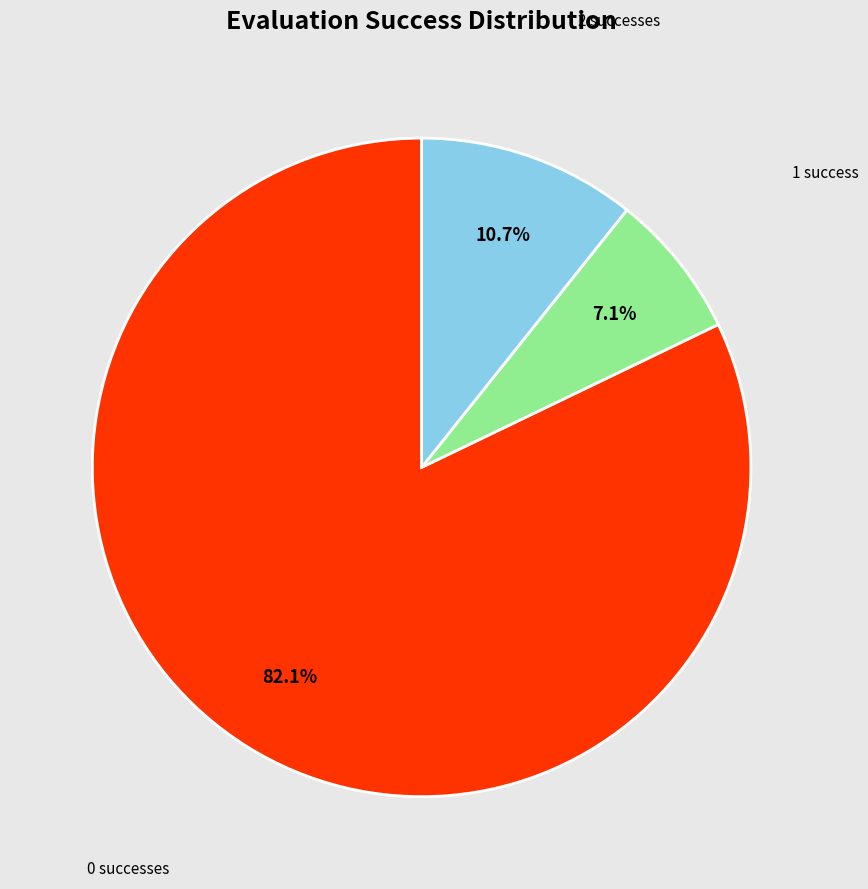

Is there any slice that represents more than half of the pie?

Yes